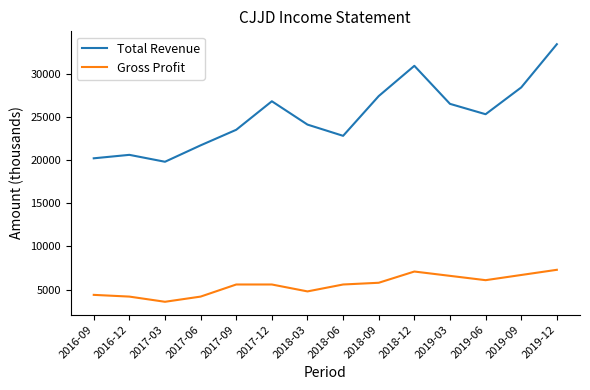

At which category is the sum across all series the highest?

2019-12